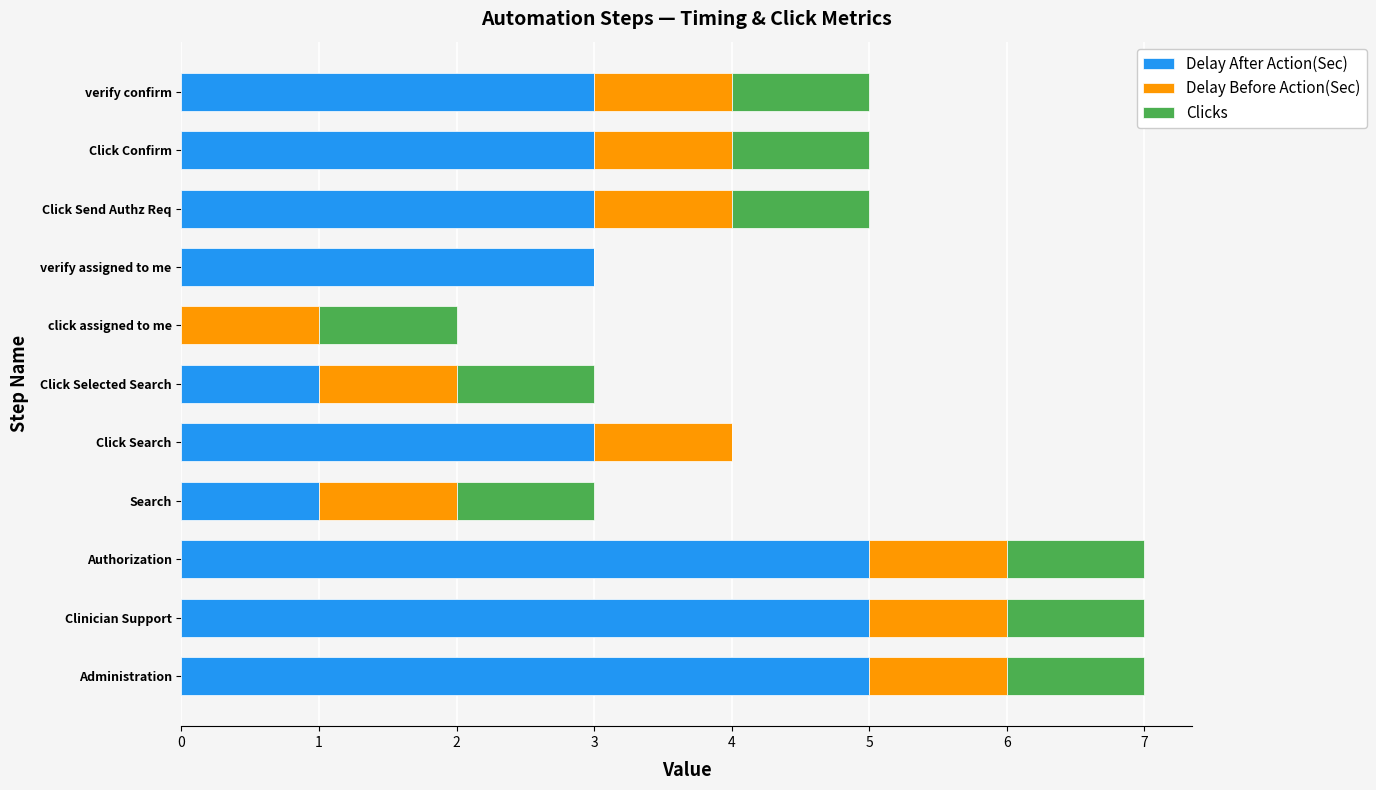

What is the sum of all Delay After Action(Sec) values?

32